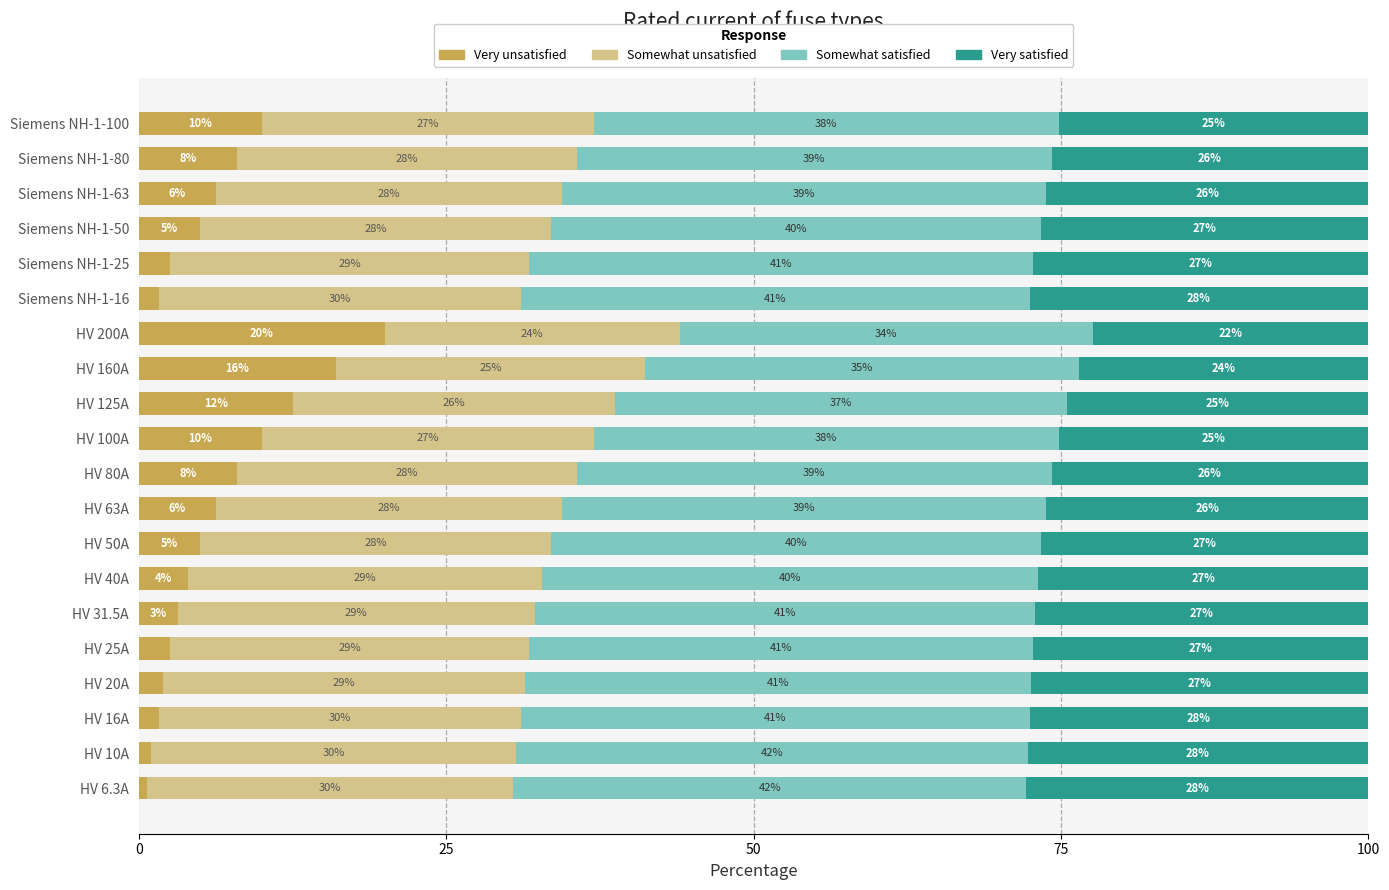

What is the approximate value of Very unsatisfied at Siemens NH-1-25?

2.5